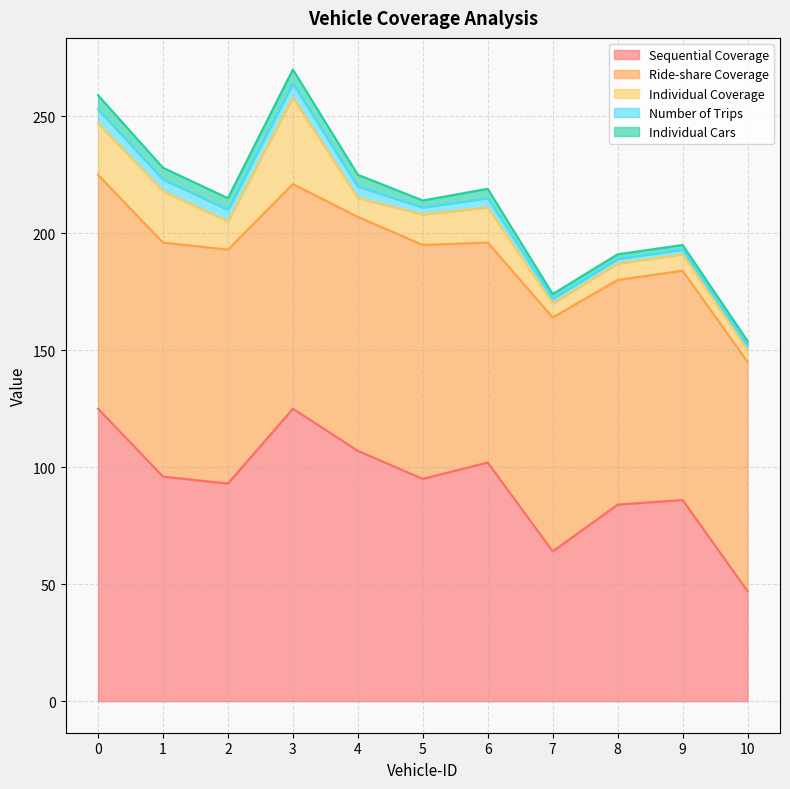

Count the number of categories in the chart.

11